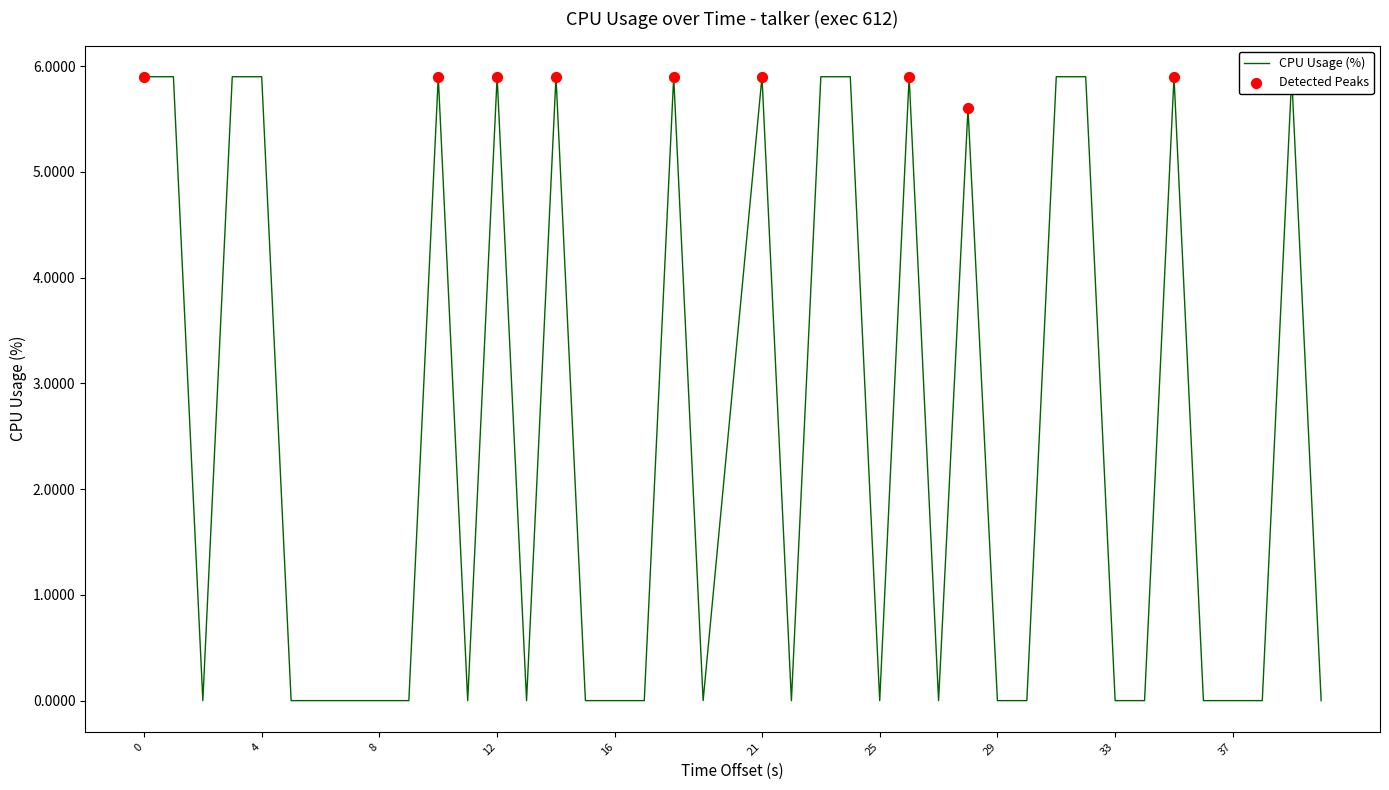

Between 37 and 33, which is larger?

37